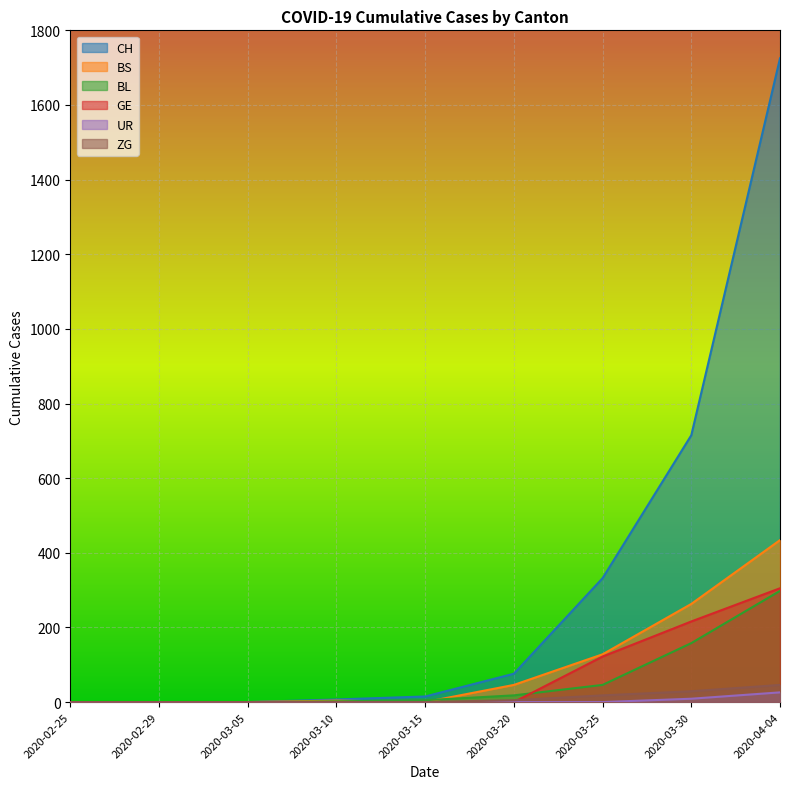

Which series ends up on top after the final intersection of GE and BL?

GE